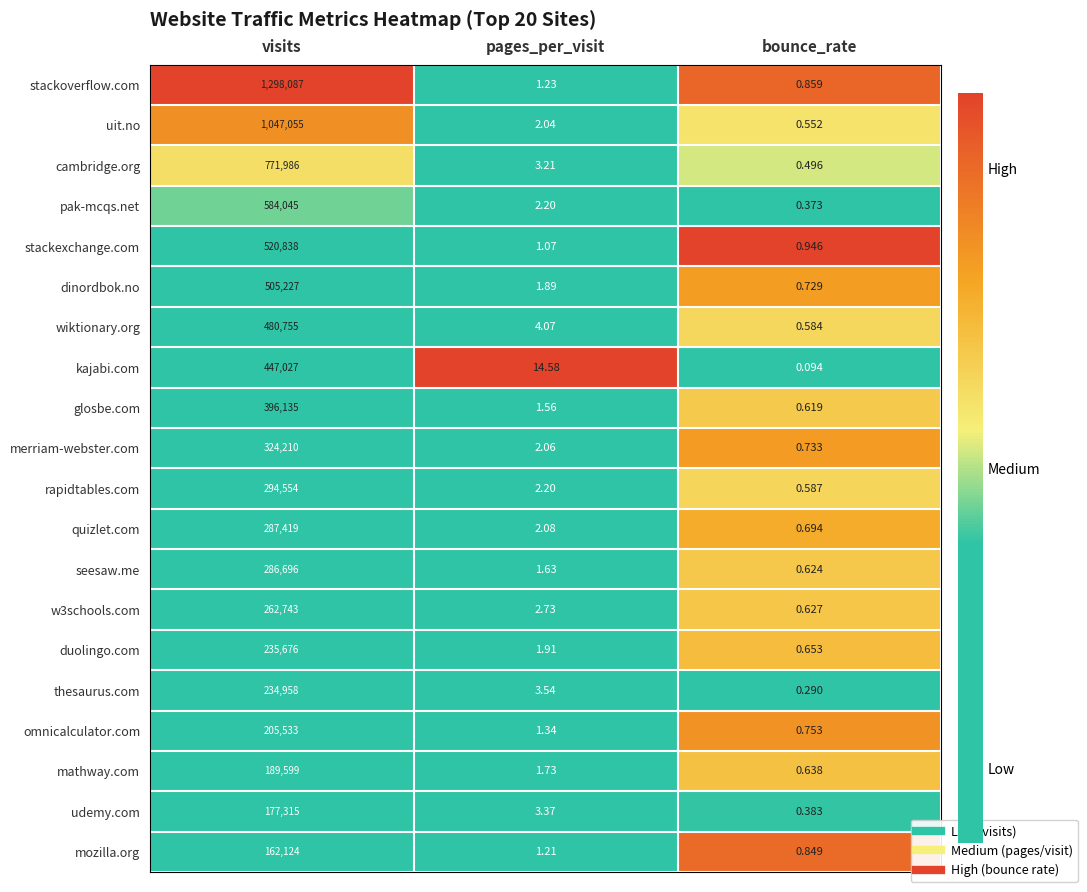

Is the value of wiktionary.org at pages_per_visit greater than the value of thesaurus.com at bounce_rate?

Yes